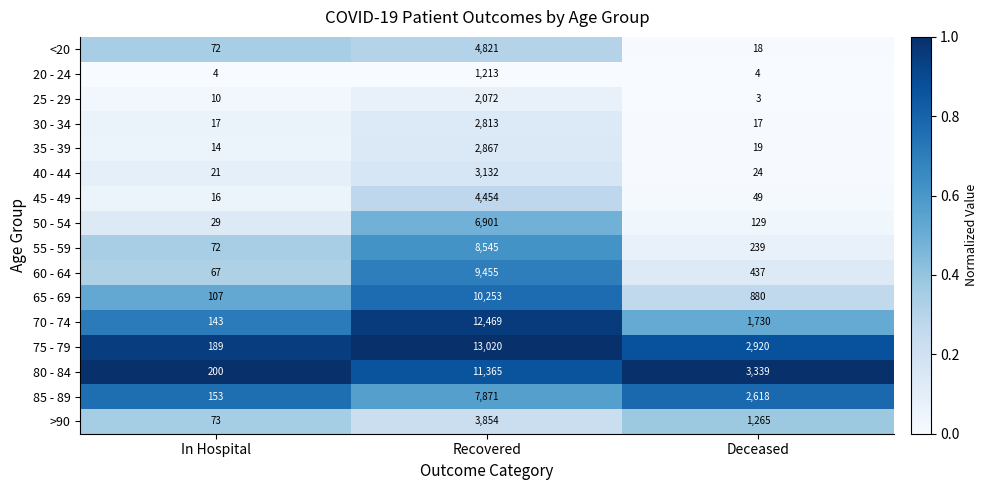

What is the difference between the maximum and second lowest values in the 45 - 49 series?

4405